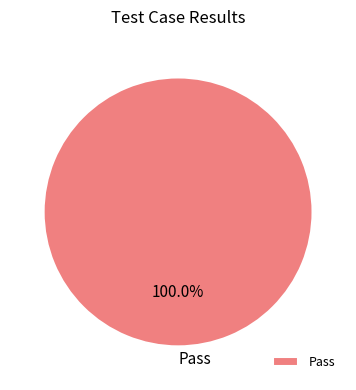

Rank the categories by value from lowest to highest.

Pass